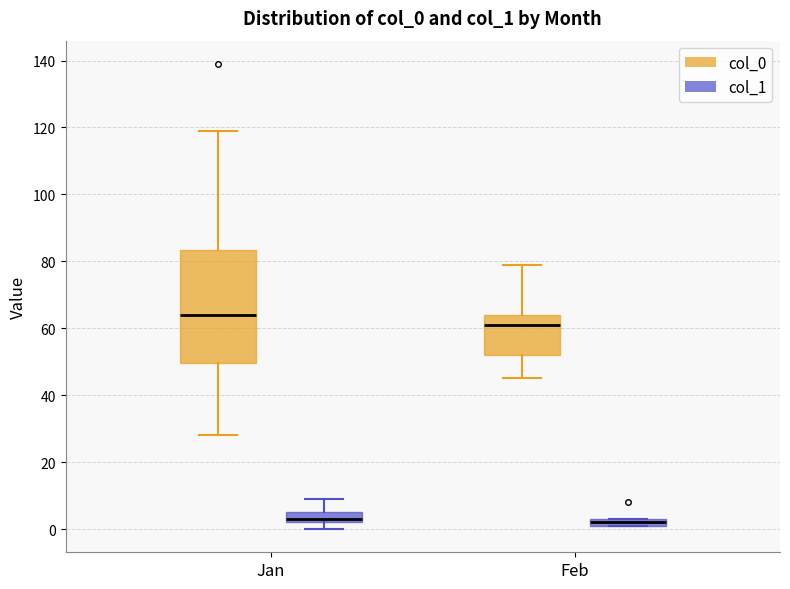

Where is the upper edge of the box for Feb (col_0) on the y-axis? The values are not printed on the chart, so give them approximately, as read against the axis.

64